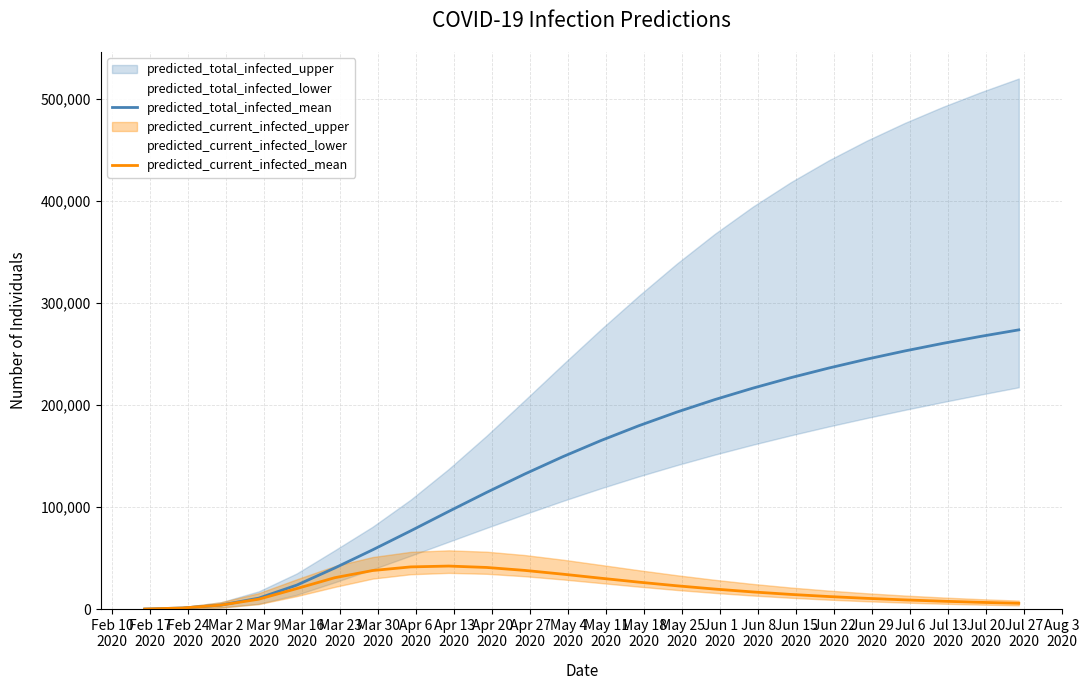

True or false: predicted_total_infected_mean and predicted_current_infected_mean intersect in this chart.

False